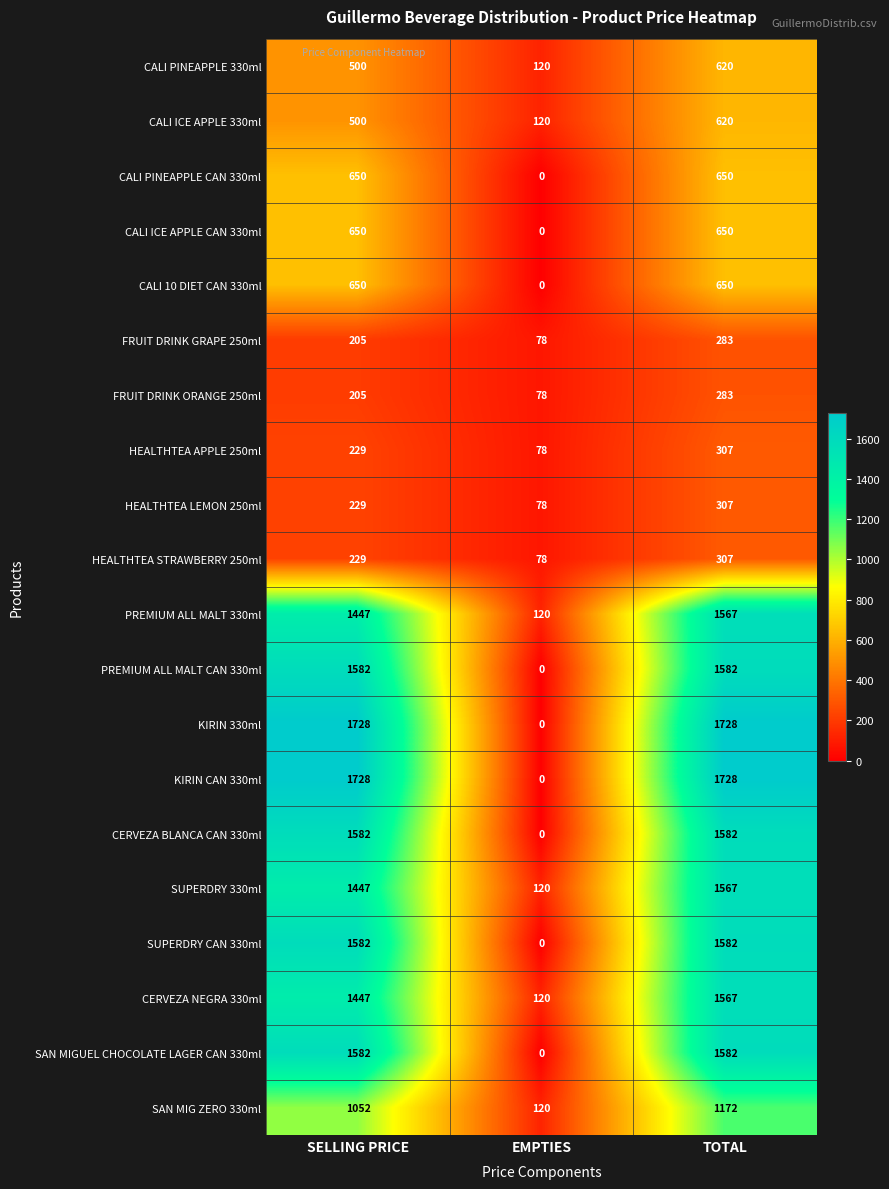

What is the spread (max minus min) of values at SELLING PRICE?

1523